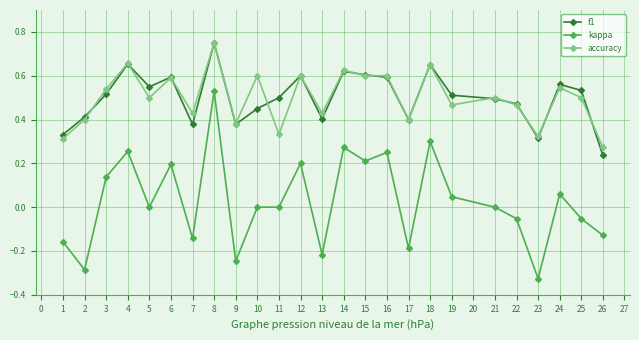

At which category is the sum across all series the highest?

8